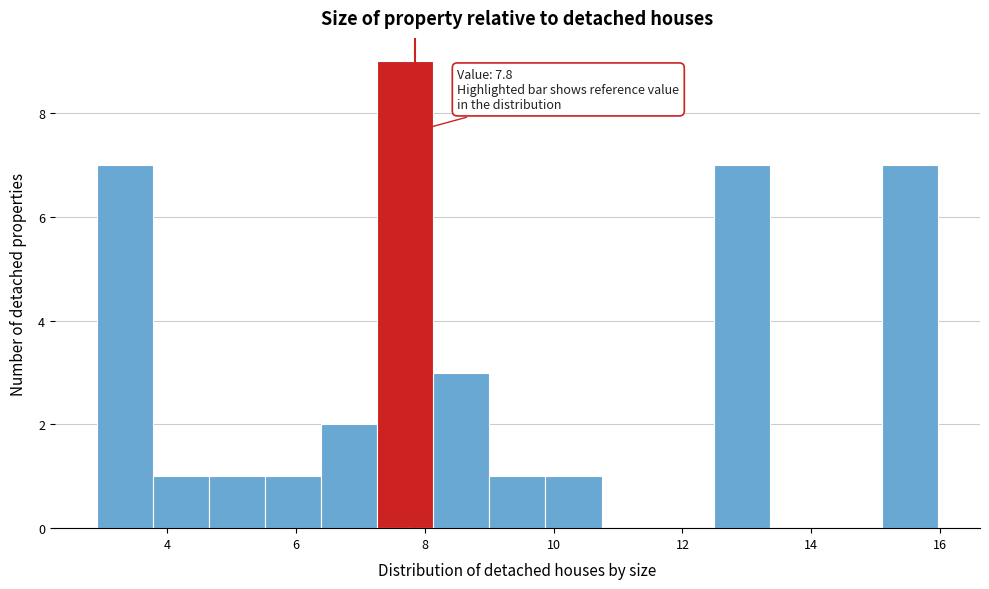

Over which range of the x-axis is the bar tallest?

7.2 to 8.2